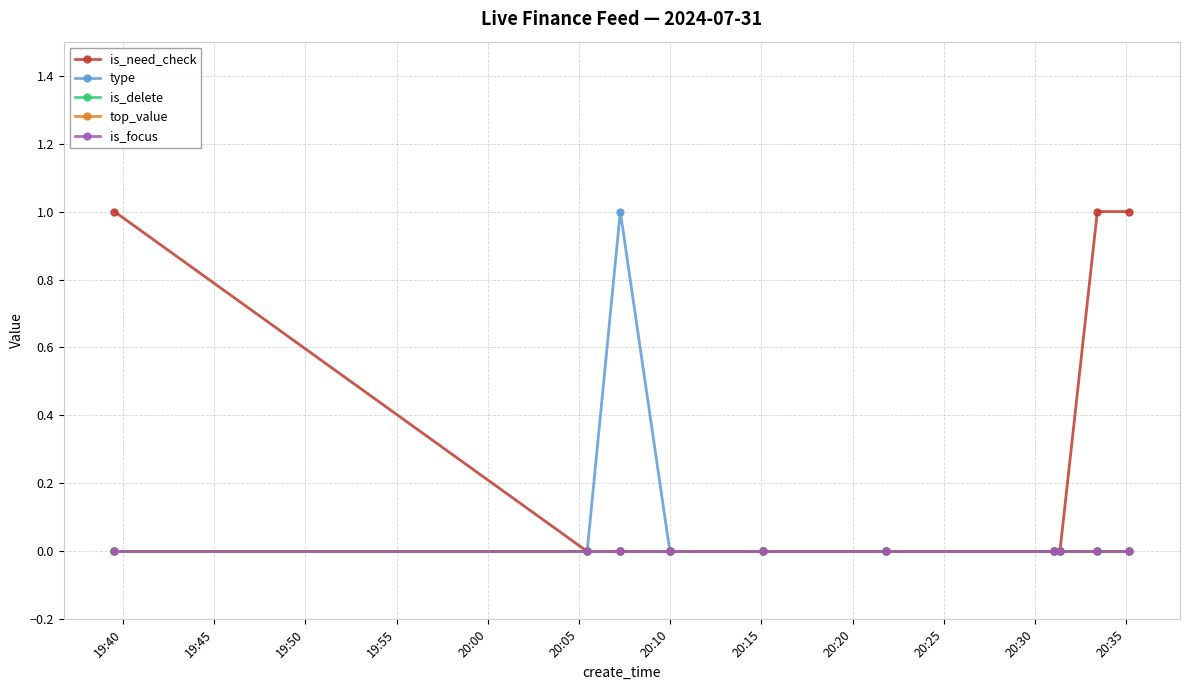

Reading left to right, transcribe all the data shown in this chart.

is_need_check: 1	0	0	0	0	0	0	0	1	1
type: 0	0	1	0	0	0	0	0	0	0
is_delete: 0	0	0	0	0	0	0	0	0	0
top_value: 0	0	0	0	0	0	0	0	0	0
is_focus: 0	0	0	0	0	0	0	0	0	0